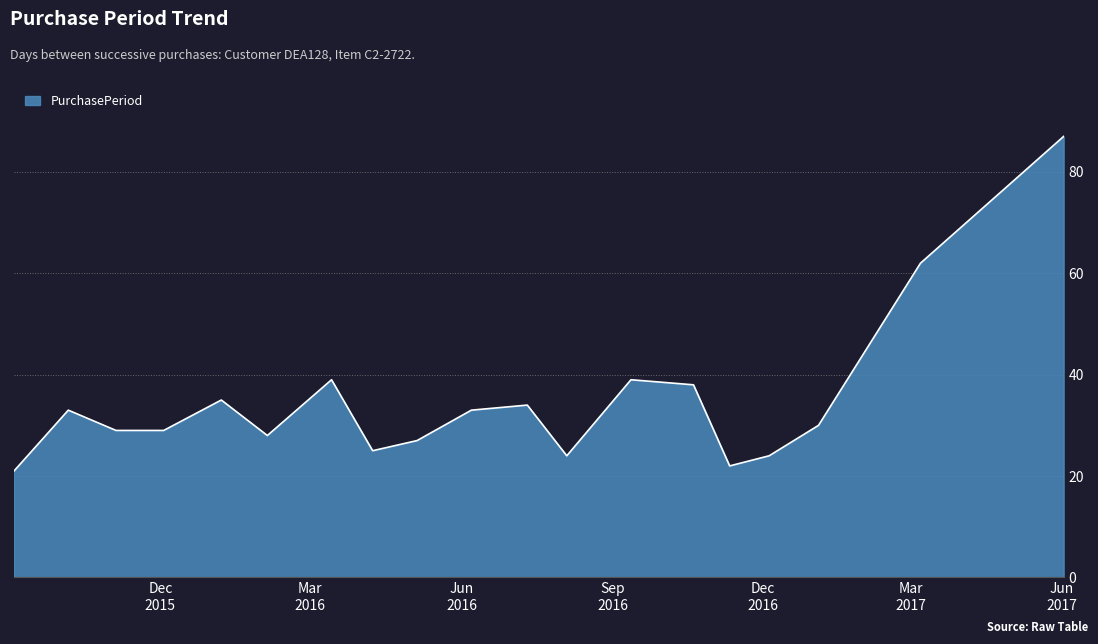

Reading left to right, what are all the values shown in this chart?

21	33	29	29	35	28	39	25	27	33	34	24	39	38	22	24	30	62	87